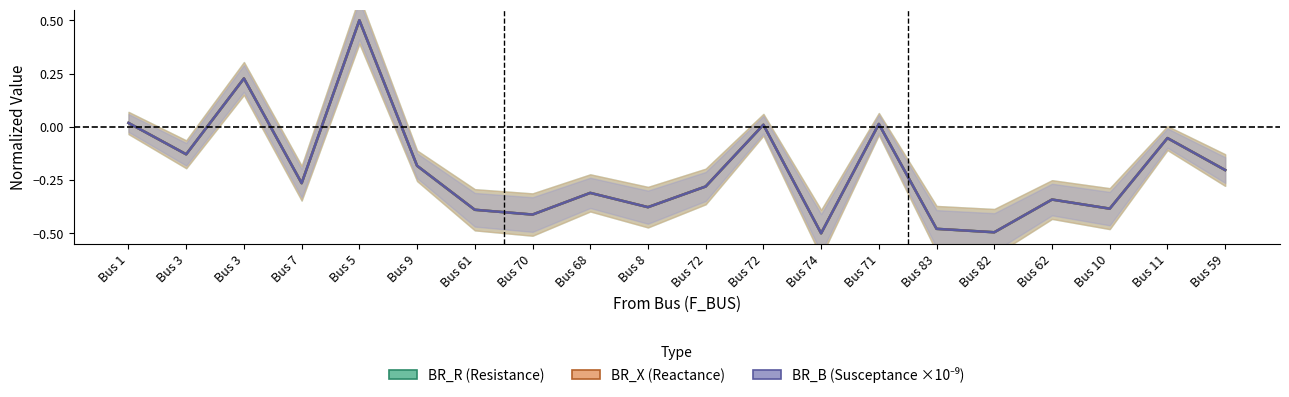

What is the sum of all BR_B values?

-4.0